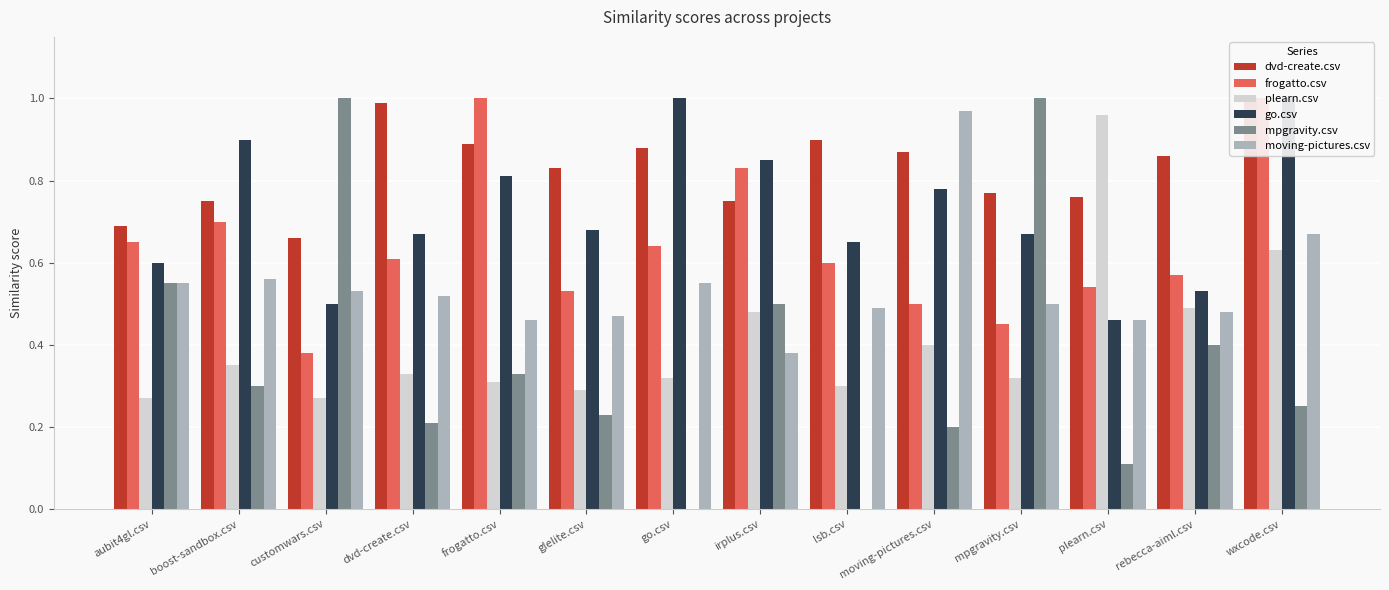

Rank the series at frogatto.csv from highest to lowest value.

frogatto.csv, dvd-create.csv, go.csv, moving-pictures.csv, mpgravity.csv, plearn.csv